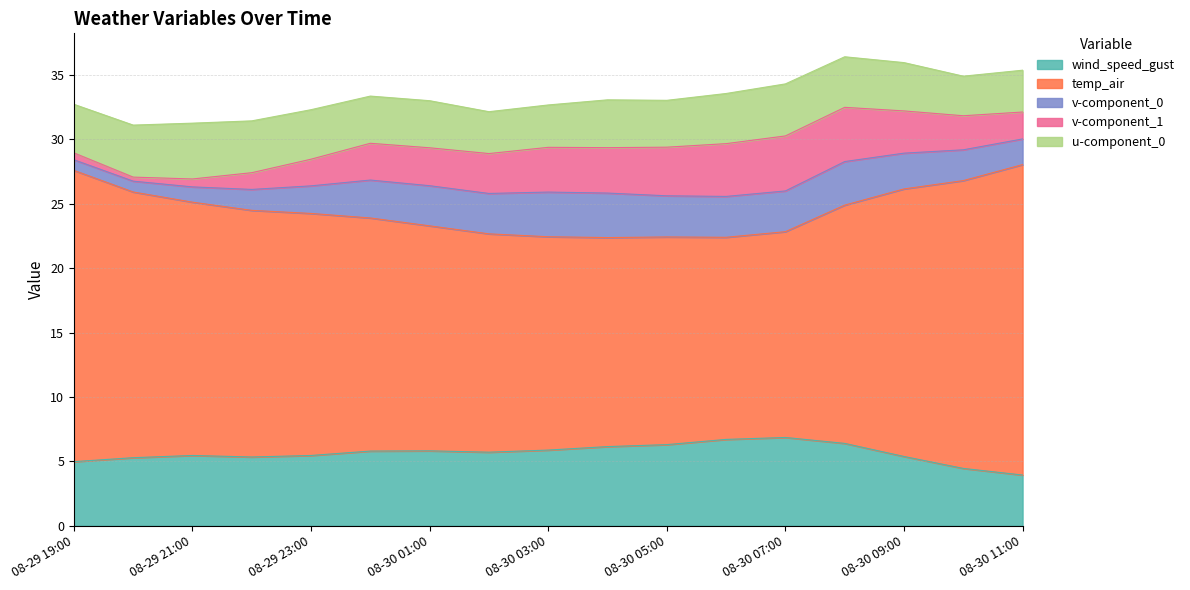

What is the sum of all wind_speed_gust values?

95.9